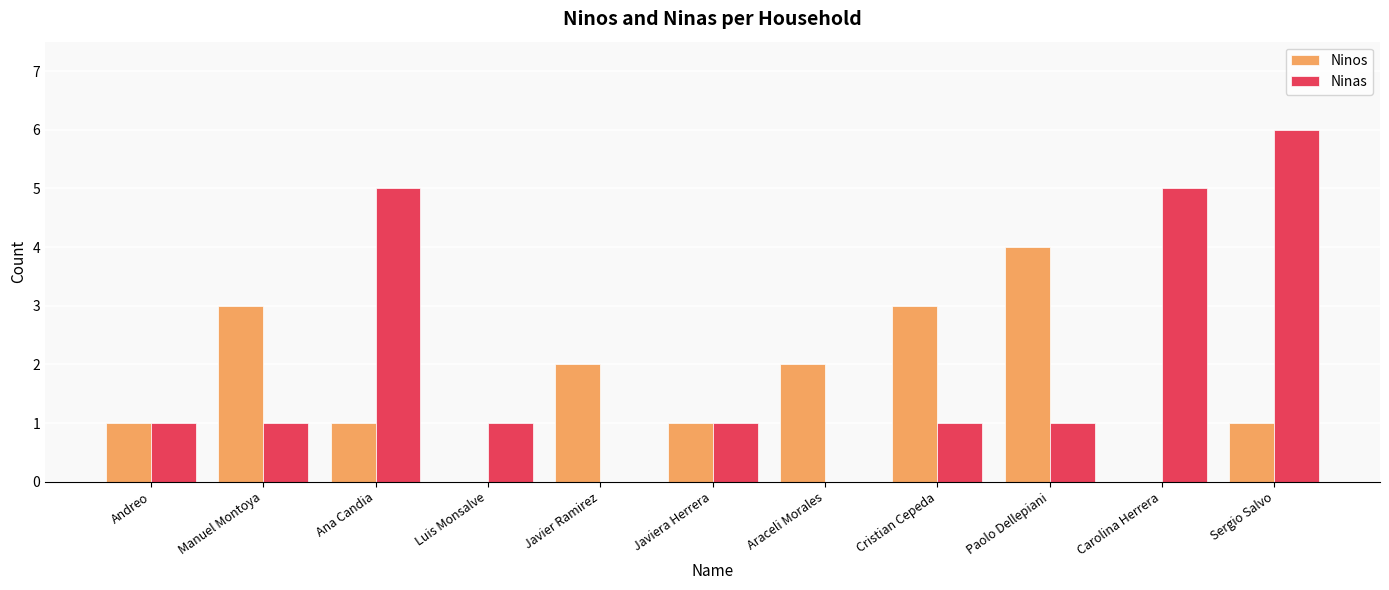

What is the sum of all Ninas values?

22